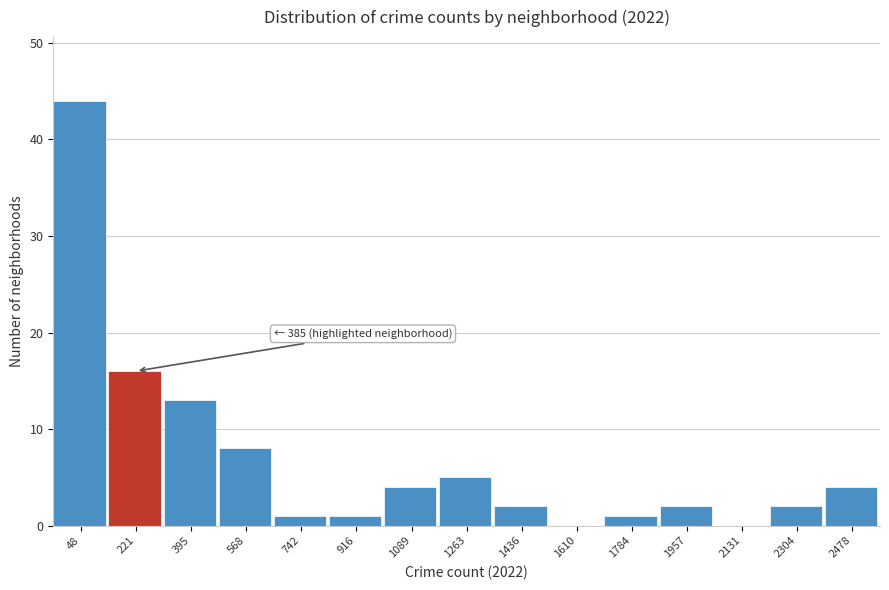

Reading left to right, what are all the values shown in this chart?

48=44	221=16	395=13	568=8	742=1	916=1	1089=4	1263=5	1436=2	1610=0	1784=1	1957=2	2131=0	2304=2	2478=4